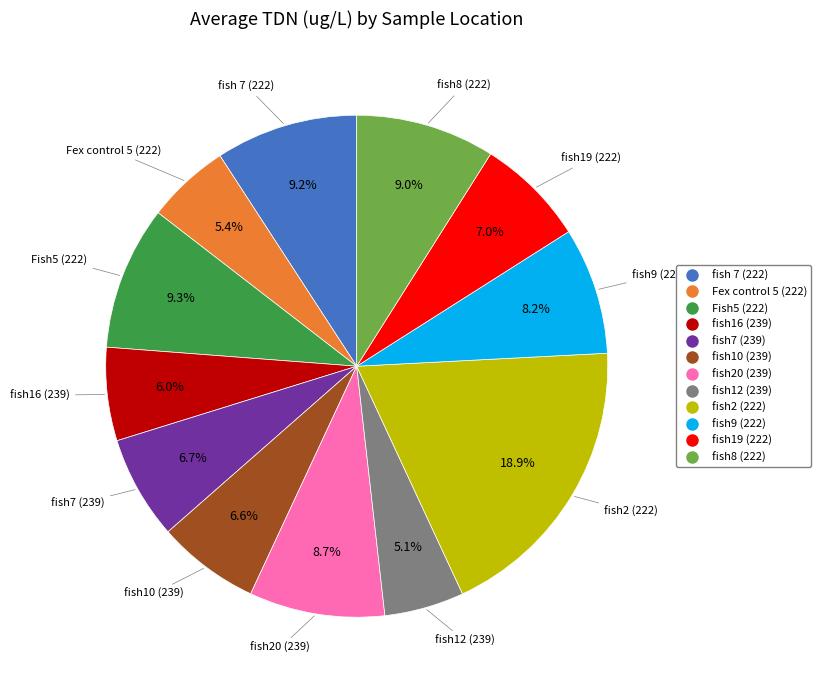

What percentage is NOT represented by fish19 (222)?

93.0%